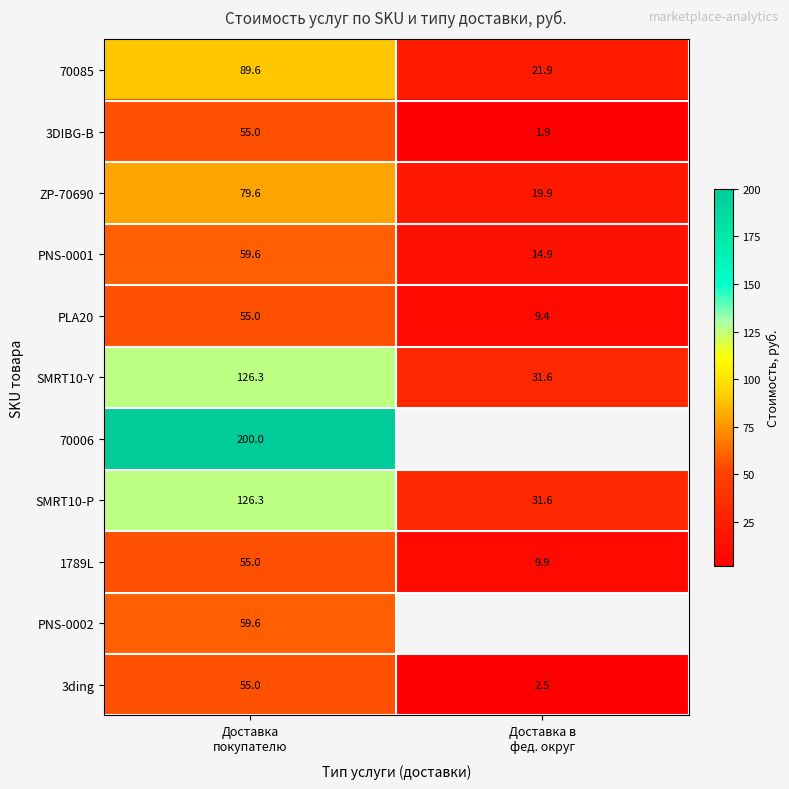

What is the lowest value of the 1789L series?

9.9